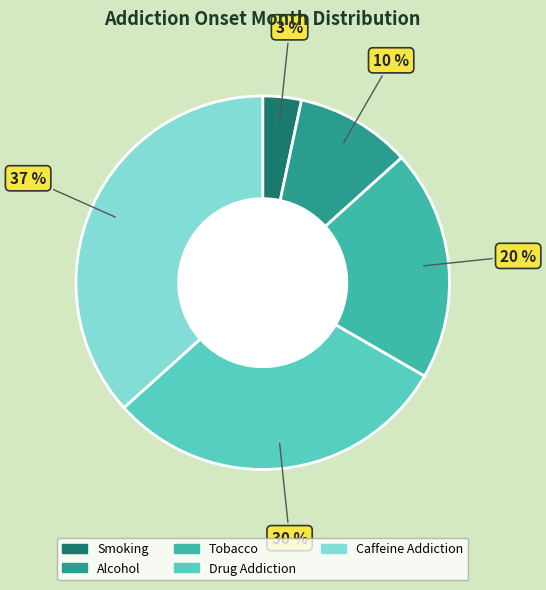

The Caffeine Addiction slice represents 30% of the pie. True or false?

False